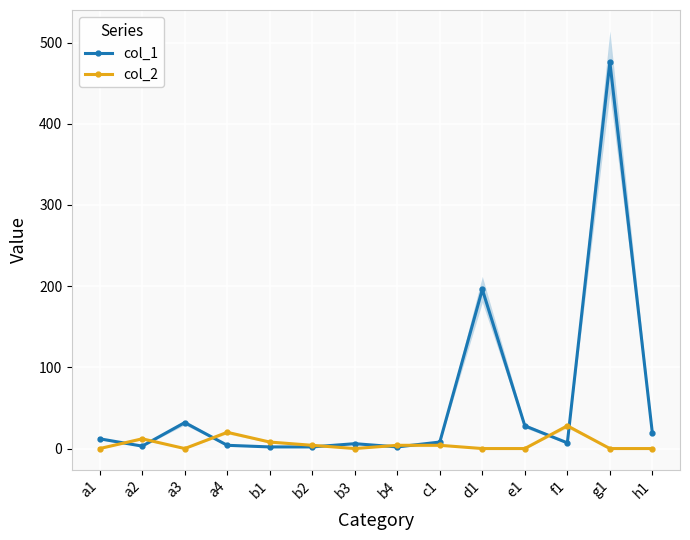

At which category does col_1 reach its first local peak?

a3